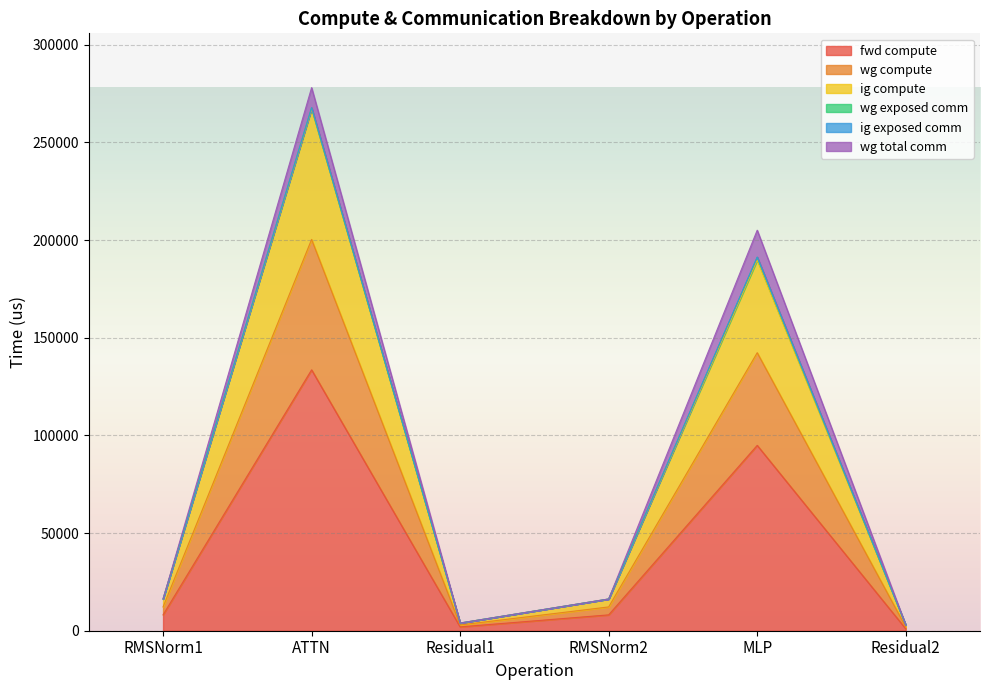

Where is fwd compute nearest to the value 67274?

MLP